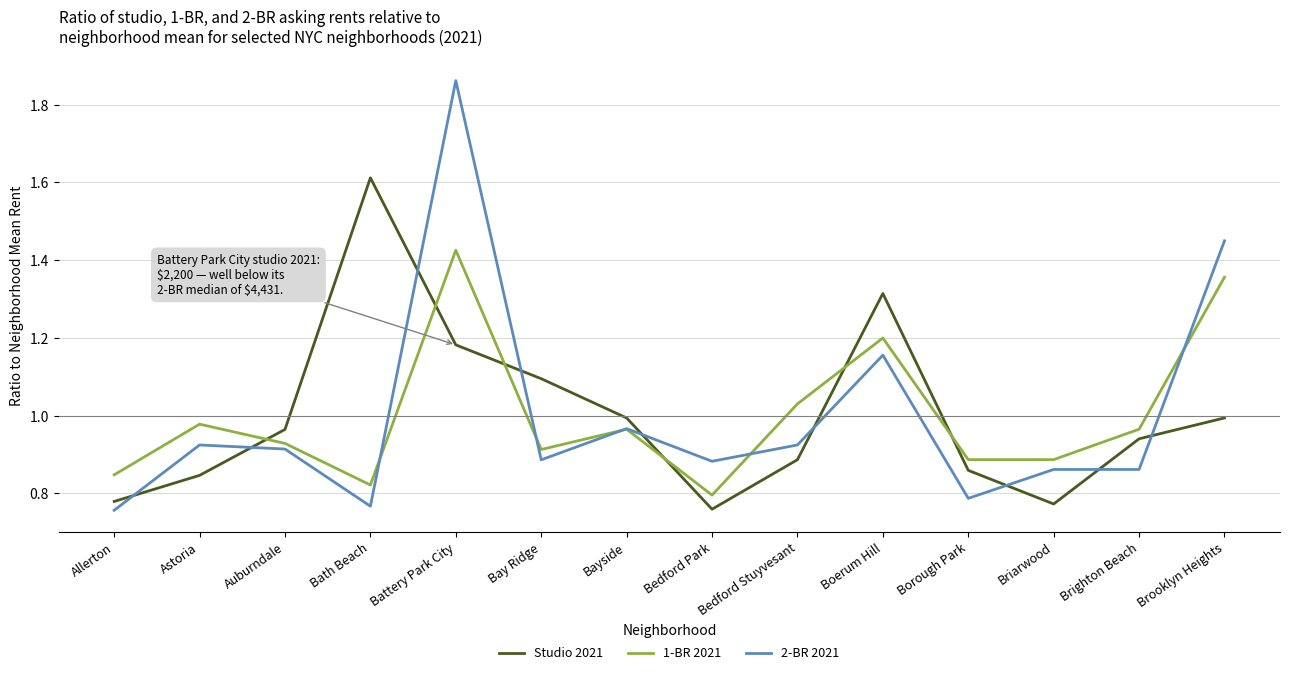

At which category is the sum across all series the highest?

Battery Park City